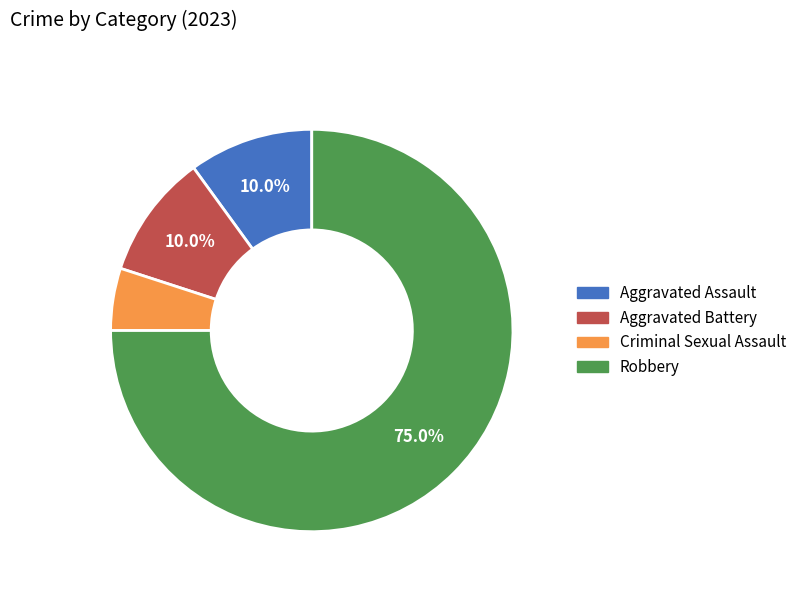

To the nearest percent, what percentage of the pie is Aggravated Battery?

10%